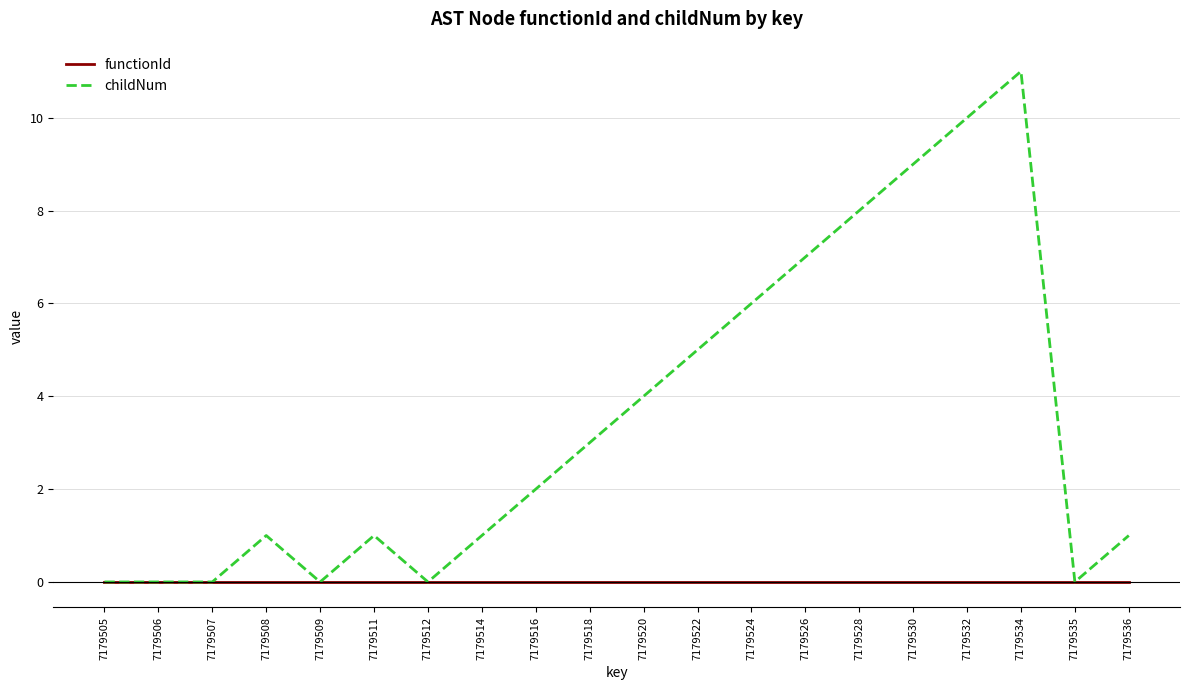

The functionId series shows 0 at 7179511. True or false?

True